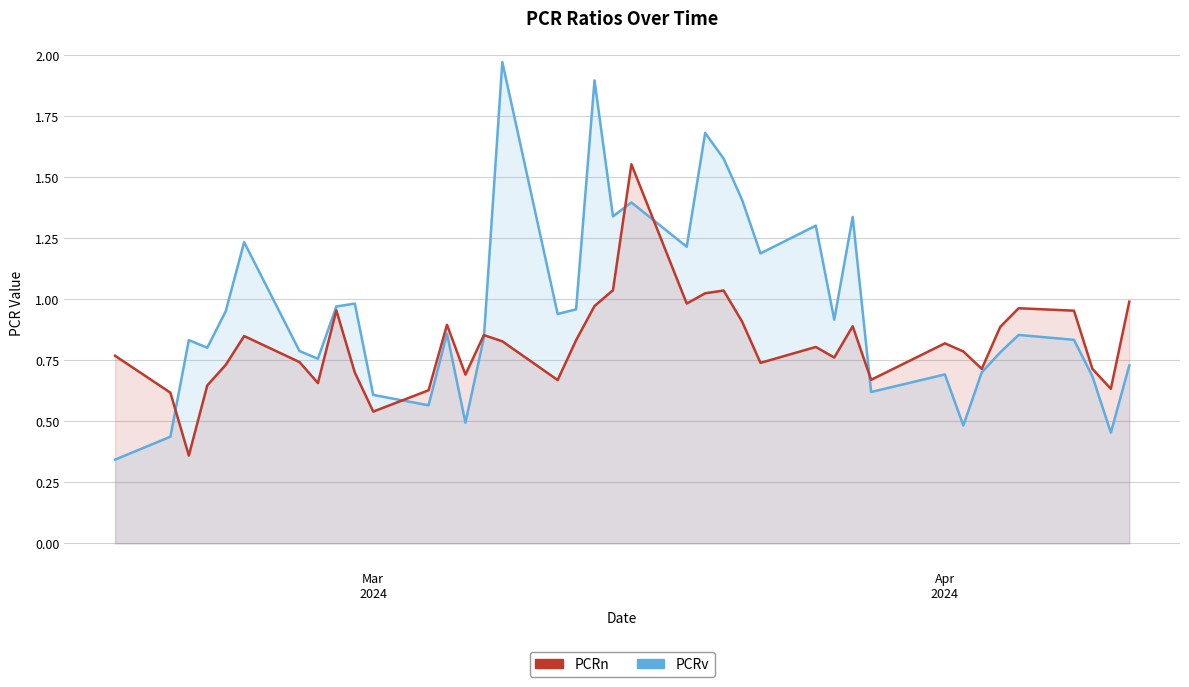

How many times do PCRn and PCRv cross each other?

6